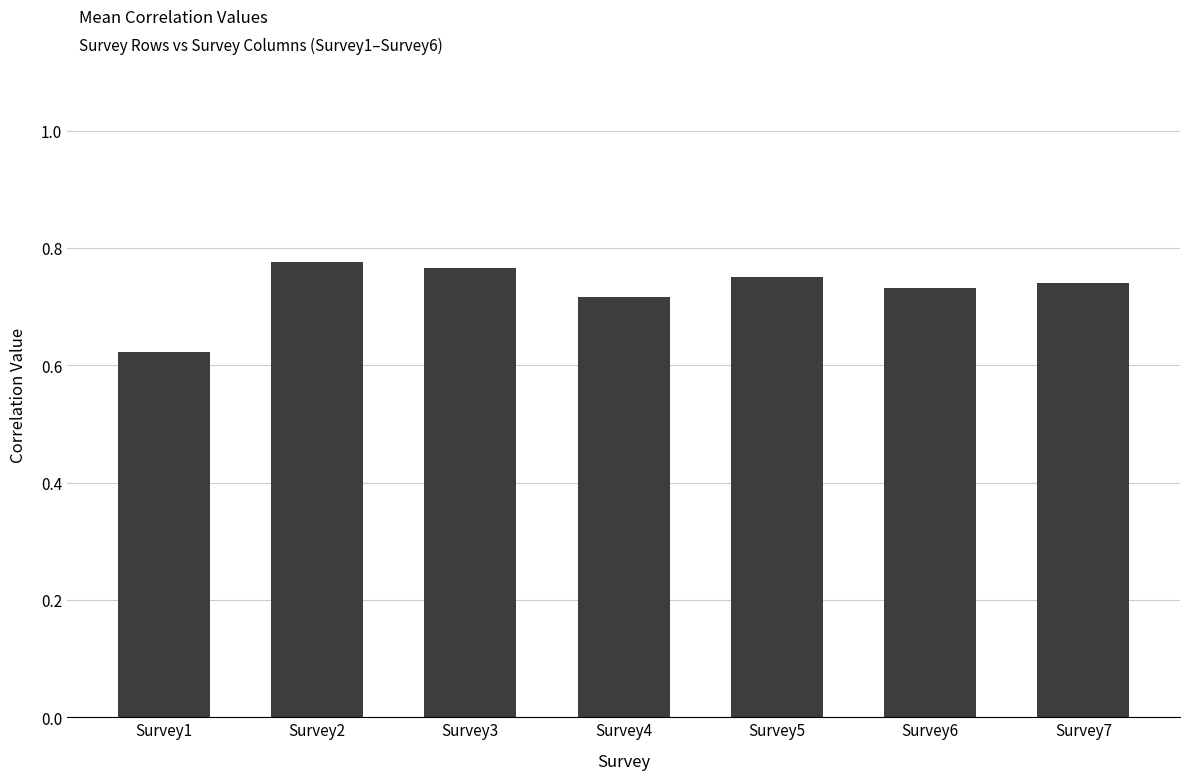

What is the sum of all values?

5.1